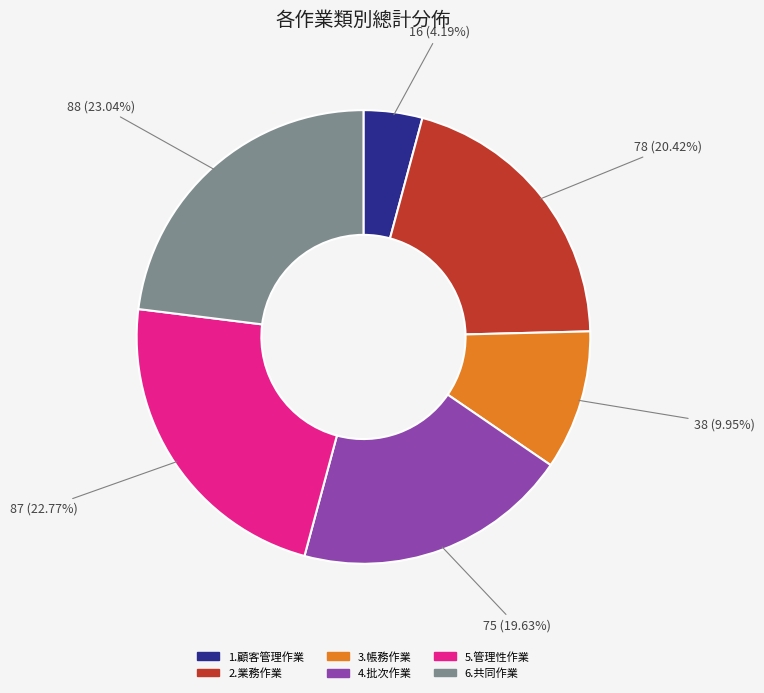

Approximately how many times larger is the value at 5.管理性作業 compared to 1.顧客管理作業?

5.4